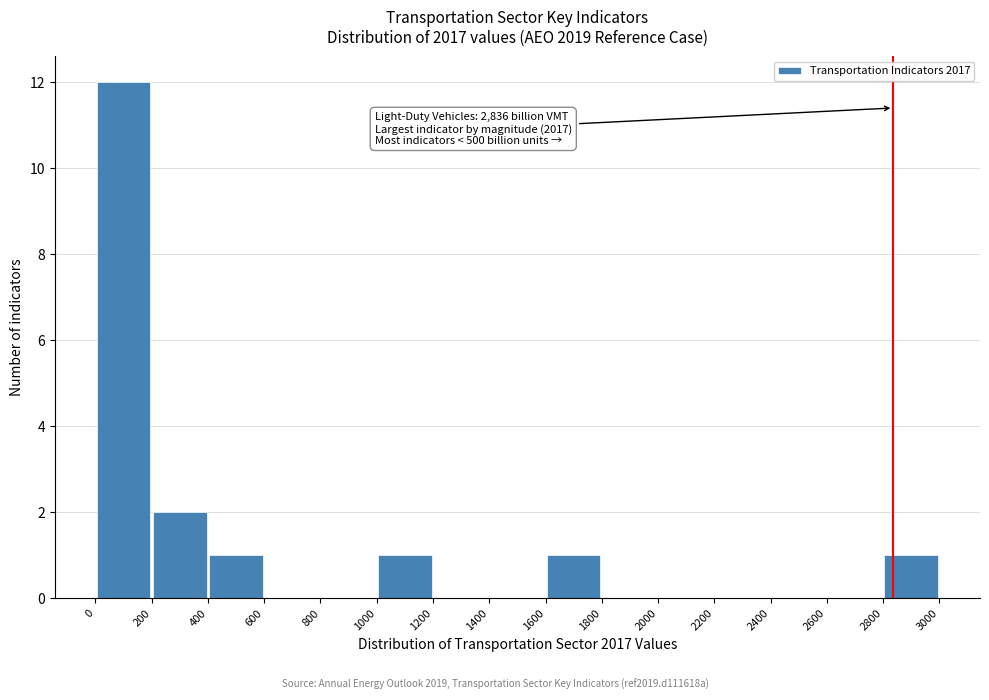

Over which range of the x-axis is the bar tallest?

0 to 200